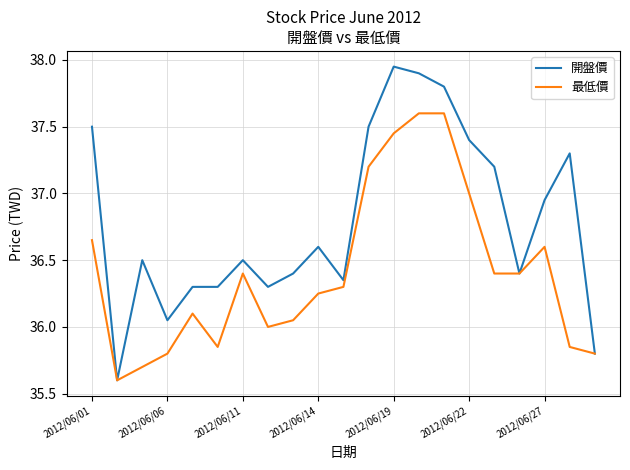

List the series in order of their peak value, lowest first.

最低價, 開盤價